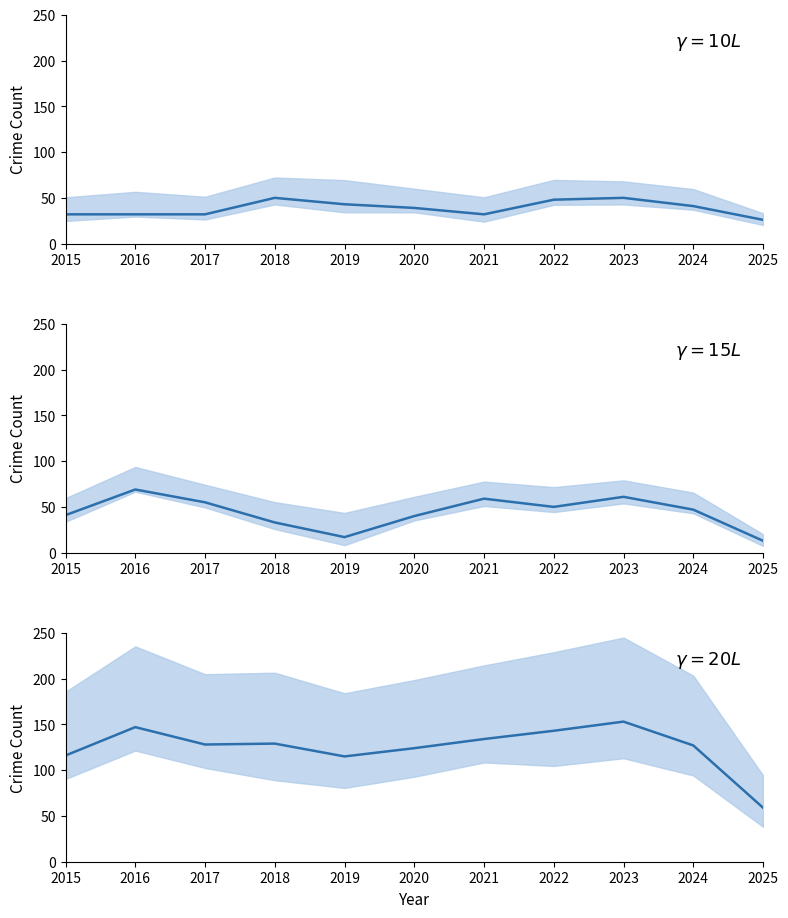

Which category has the highest value in the Robbery series?

2016